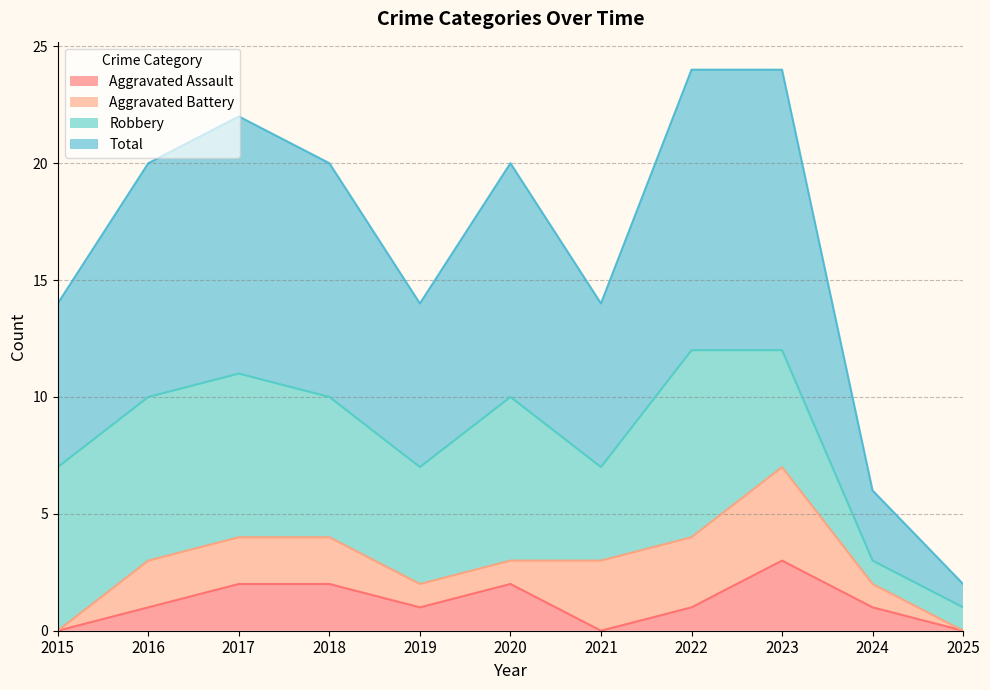

Is it true that Total equals 16 at 2016?

False